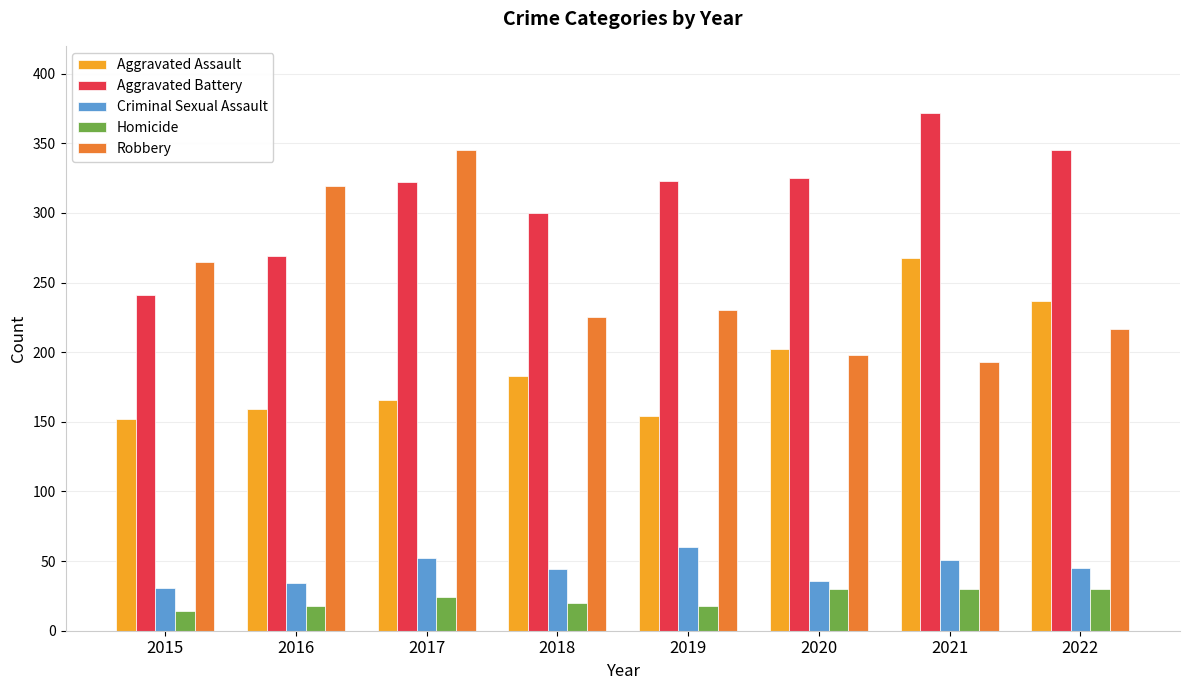

How many groups of bars are there?

8